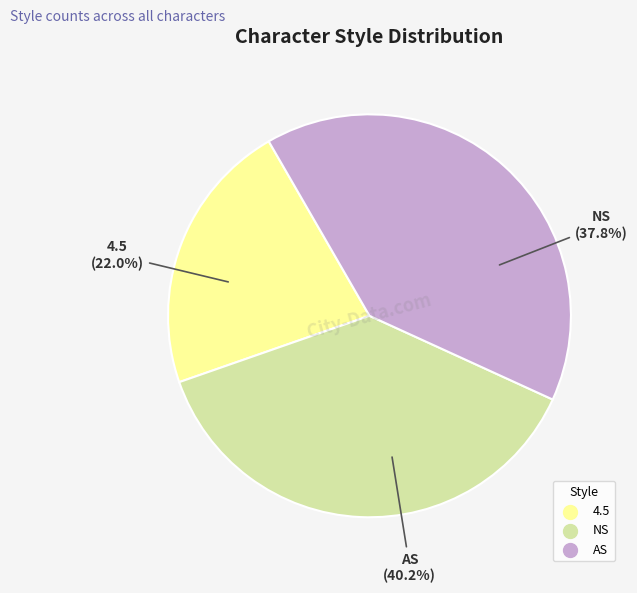

What is the ratio of the value at 4.5 to the value at AS?

0.5